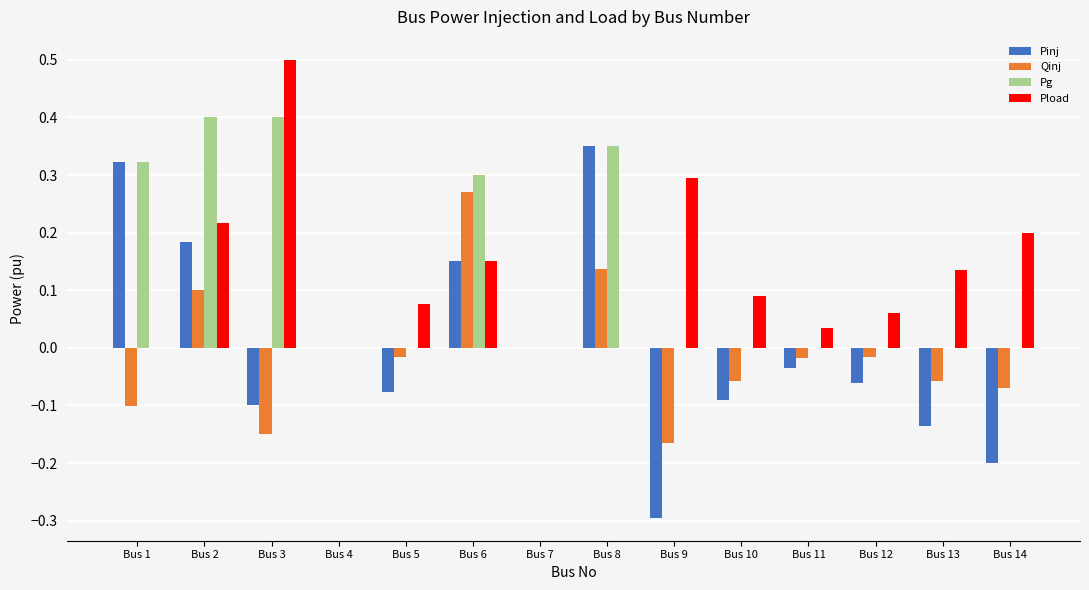

How many groups of bars are there?

14